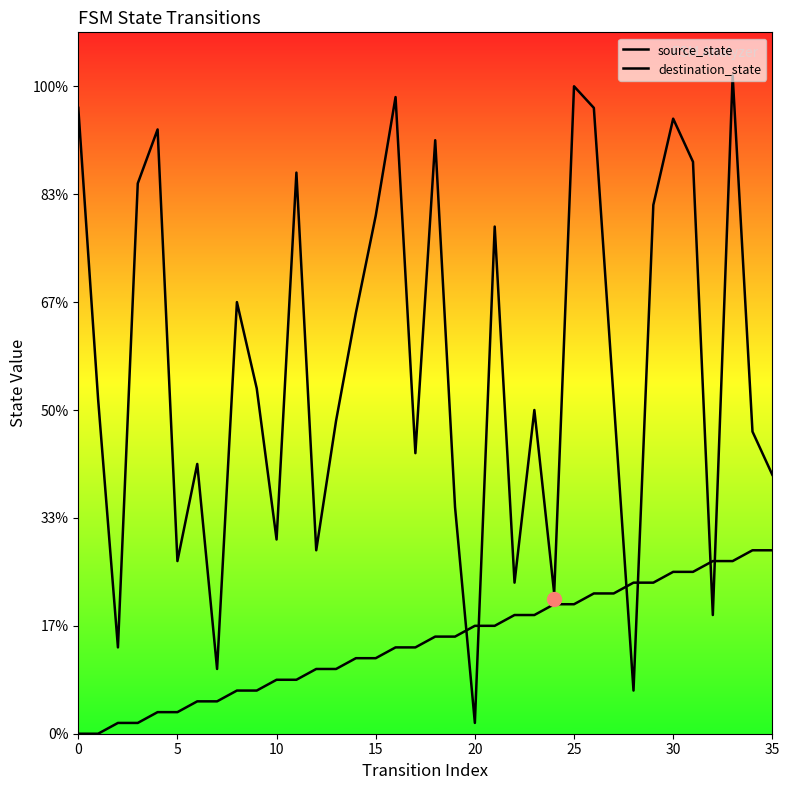

Which series changed the most between 35 and 13?

destination_state